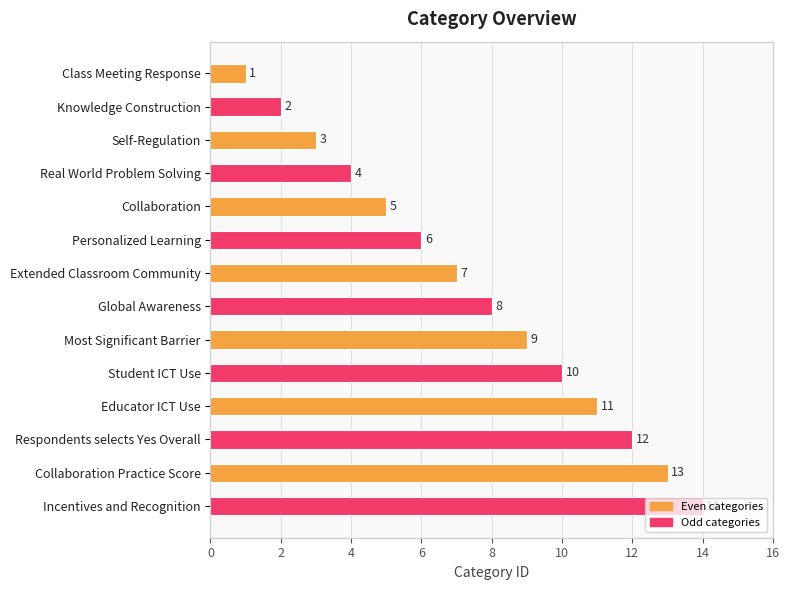

Read the value at Incentives and Recognition, to the nearest 5.

15